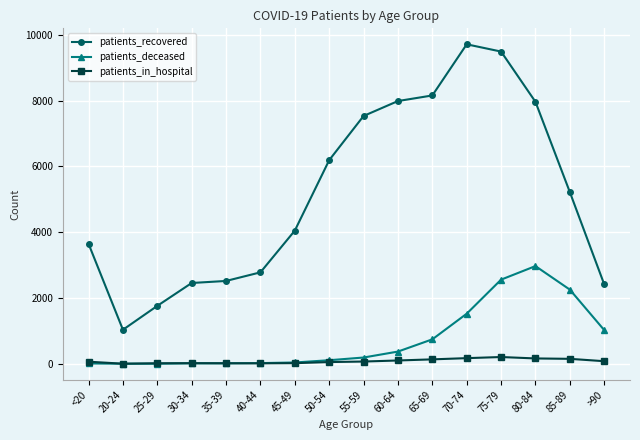

Where is patients_deceased nearest to the value 1487?

70-74